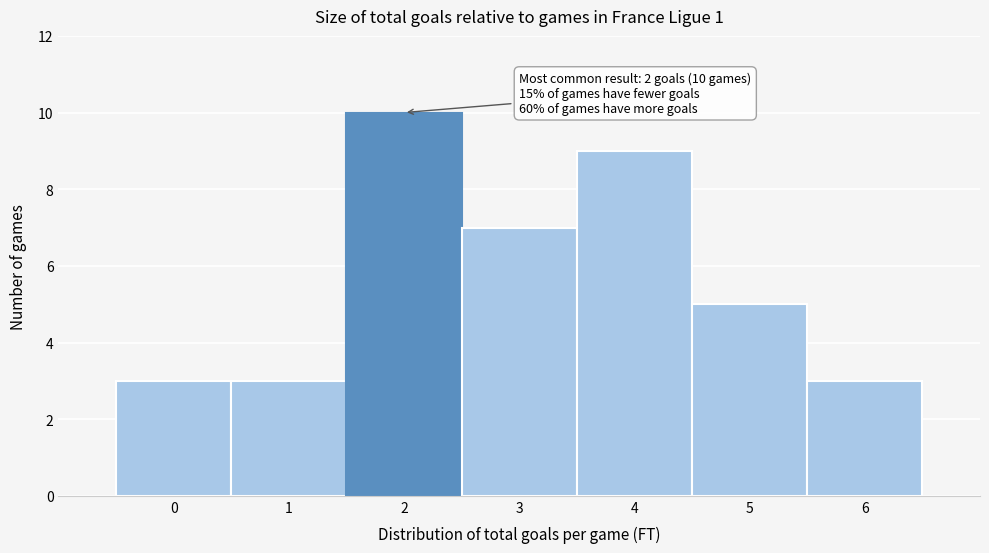

Reading right to left, what are all the values shown in this chart?

3	5	9	7	10	3	3